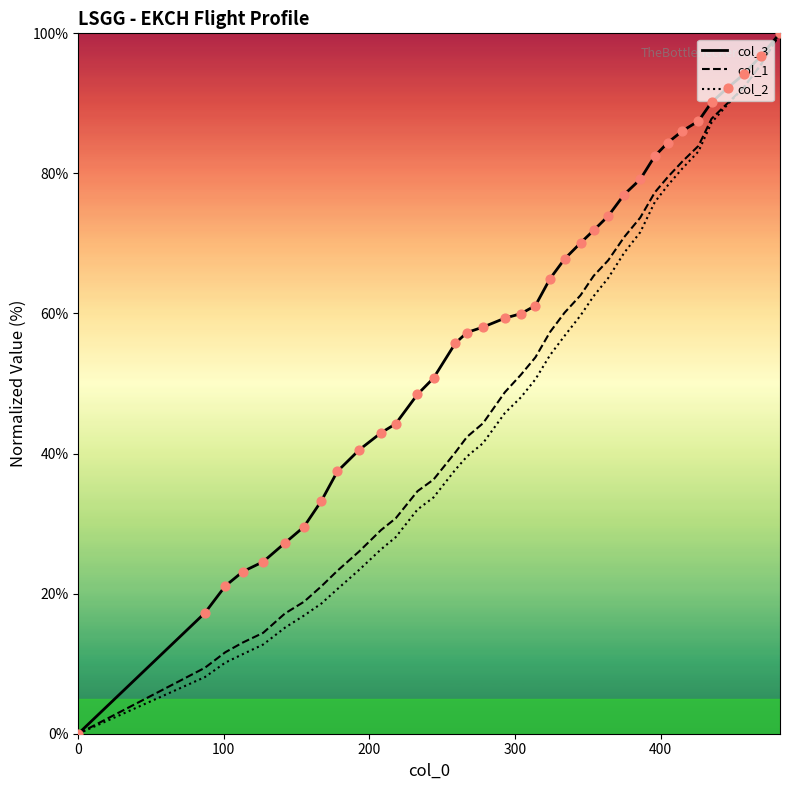

Which series has the largest total across all categories?

col_3